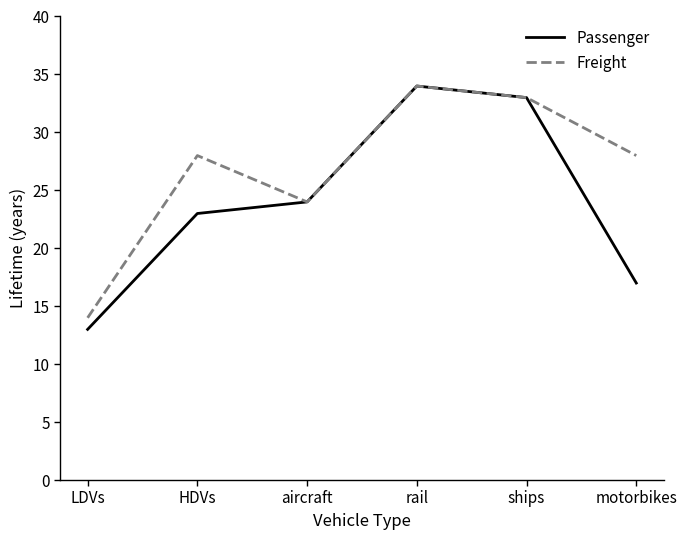

What is the spread (max minus min) of values at HDVs?

5